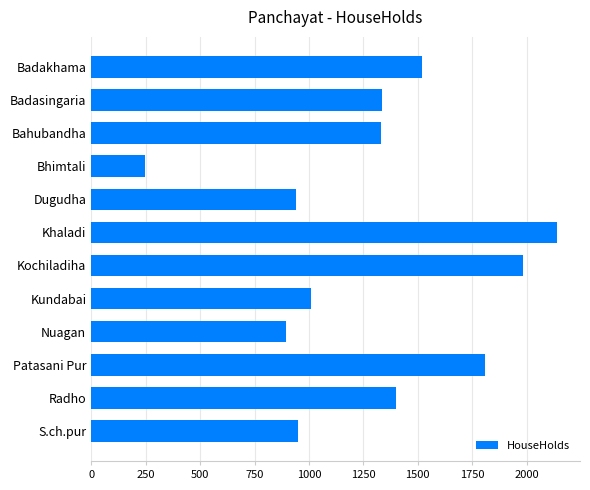

What is the value of the 1st bar from the top?

1521